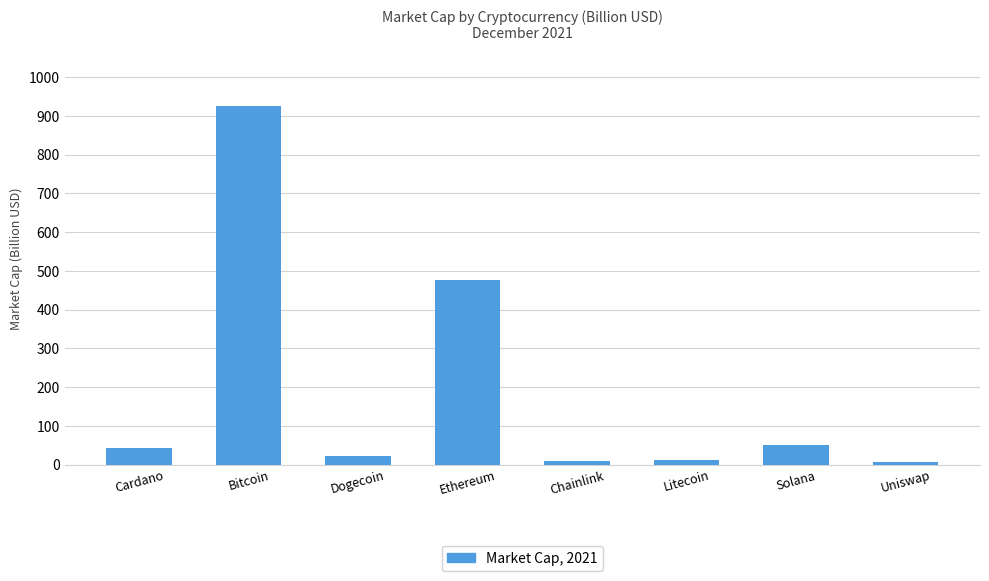

The value at Ethereum is 476.1. True or false?

True